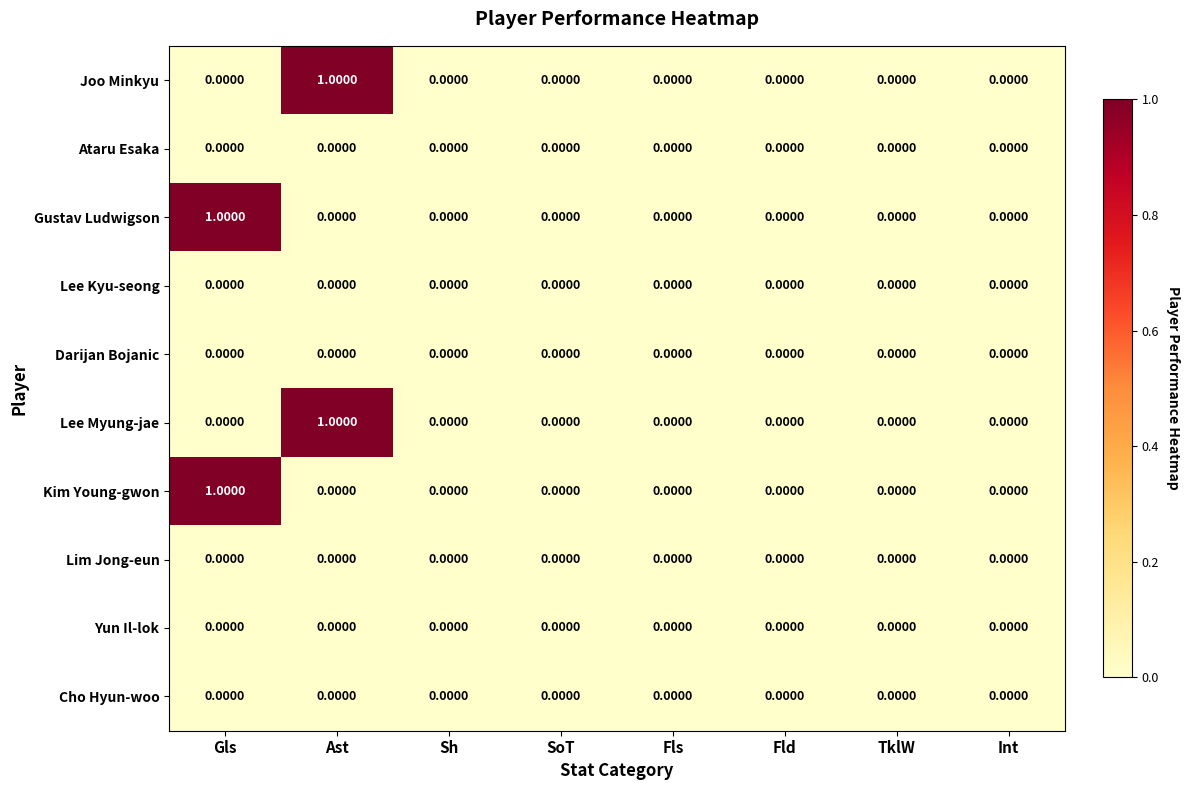

How many data points in Joo Minkyu are above 0?

1